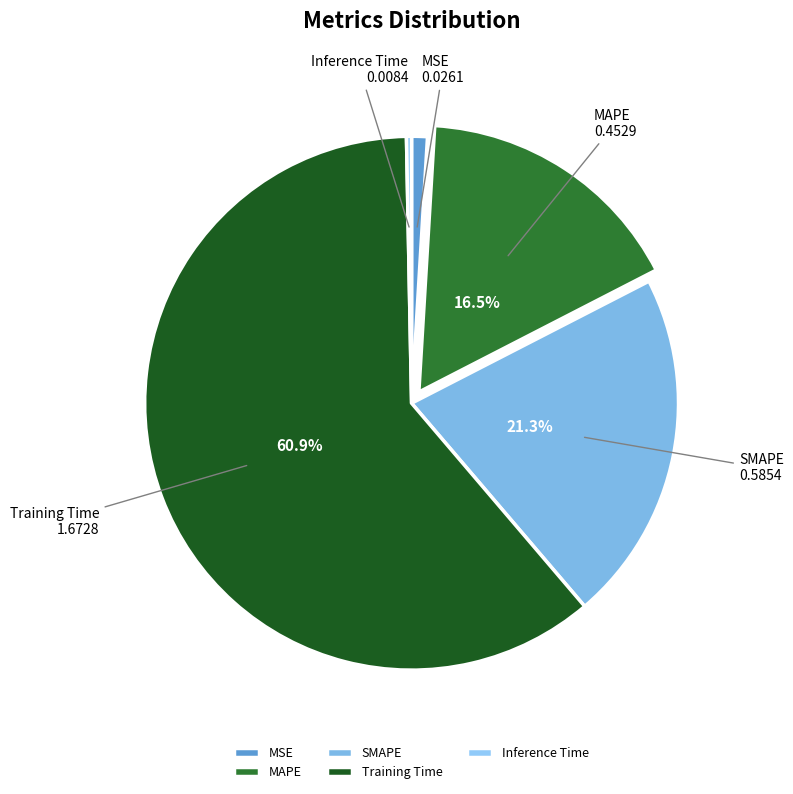

Which slice represents more than half of the pie?

Training Time